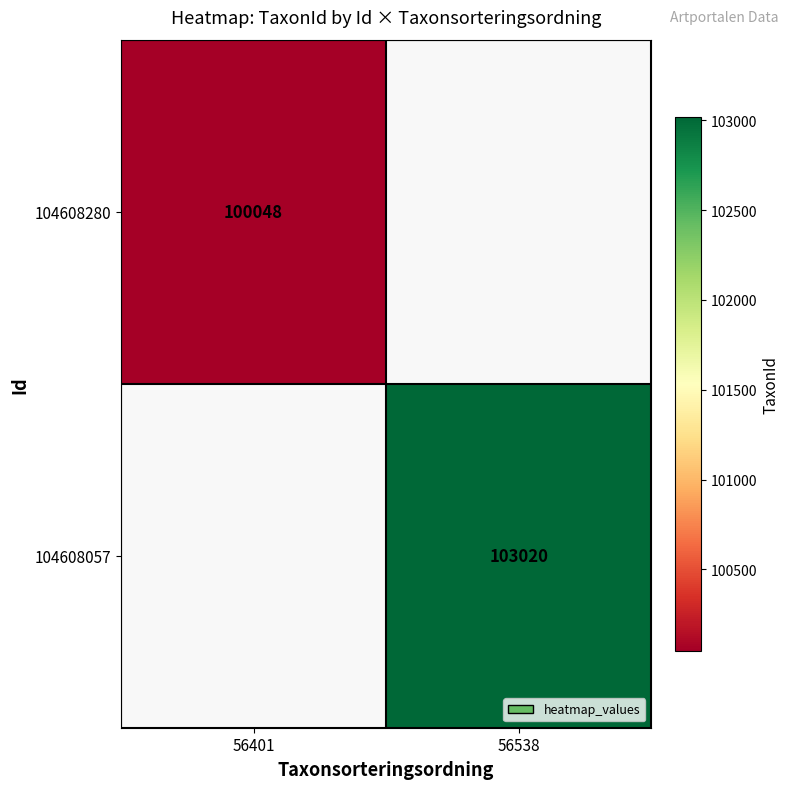

The 104608057 series shows 103020 at 56538. True or false?

True